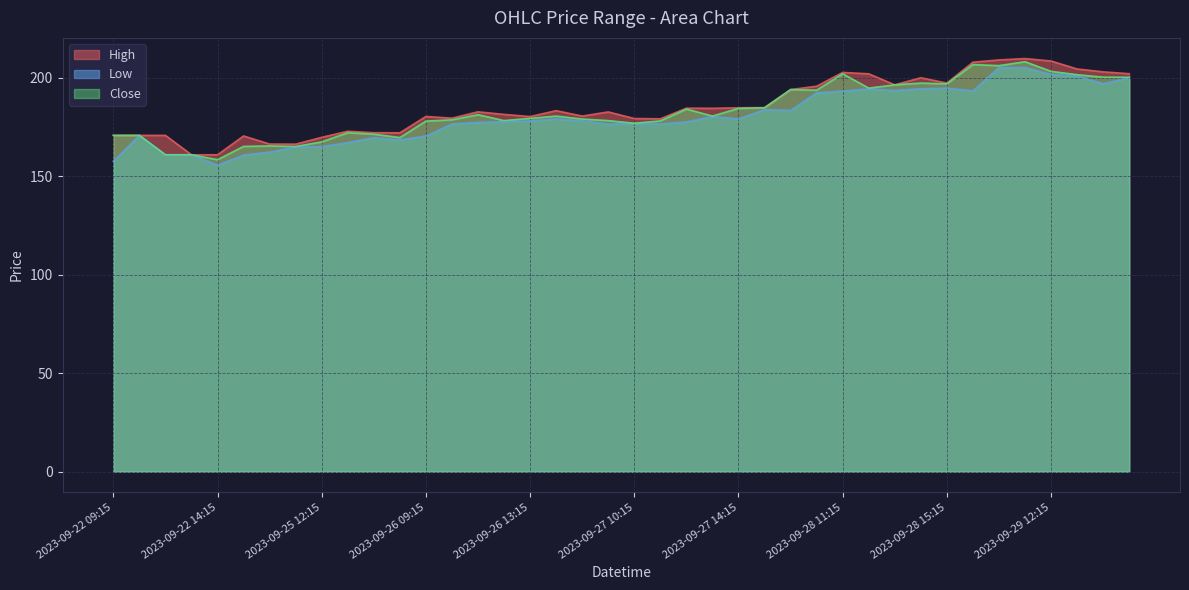

What is the minimum value shown in the chart?

155.6